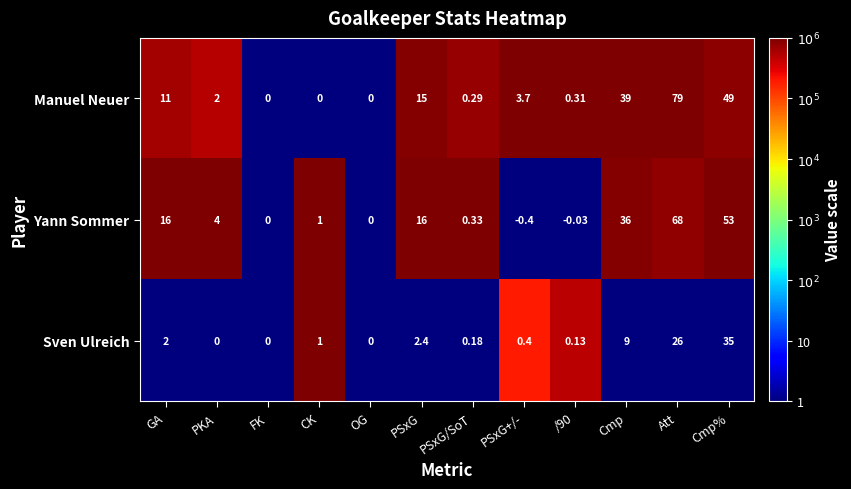

Where is Sven Ulreich nearest to the value 17?

Cmp